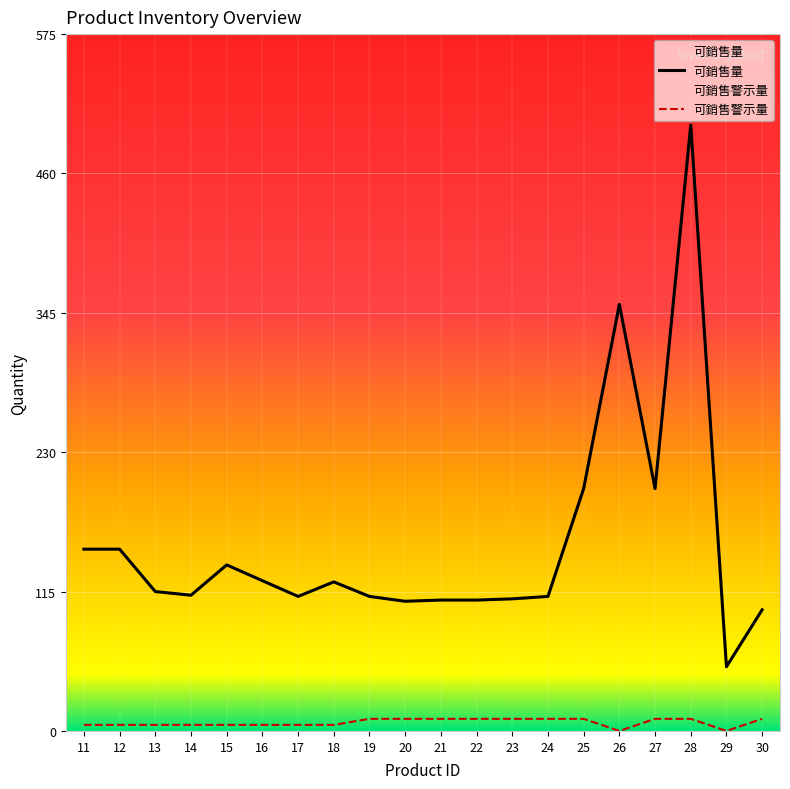

Is it true that 可銷售量 equals 124 at 16?

True